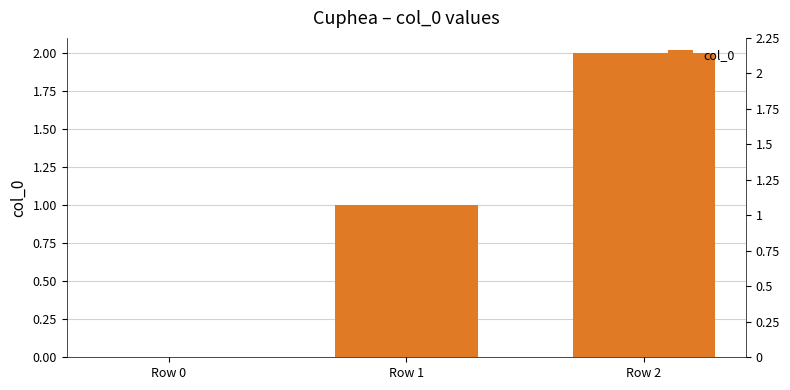

Which category has the highest value across all series?

Row 2